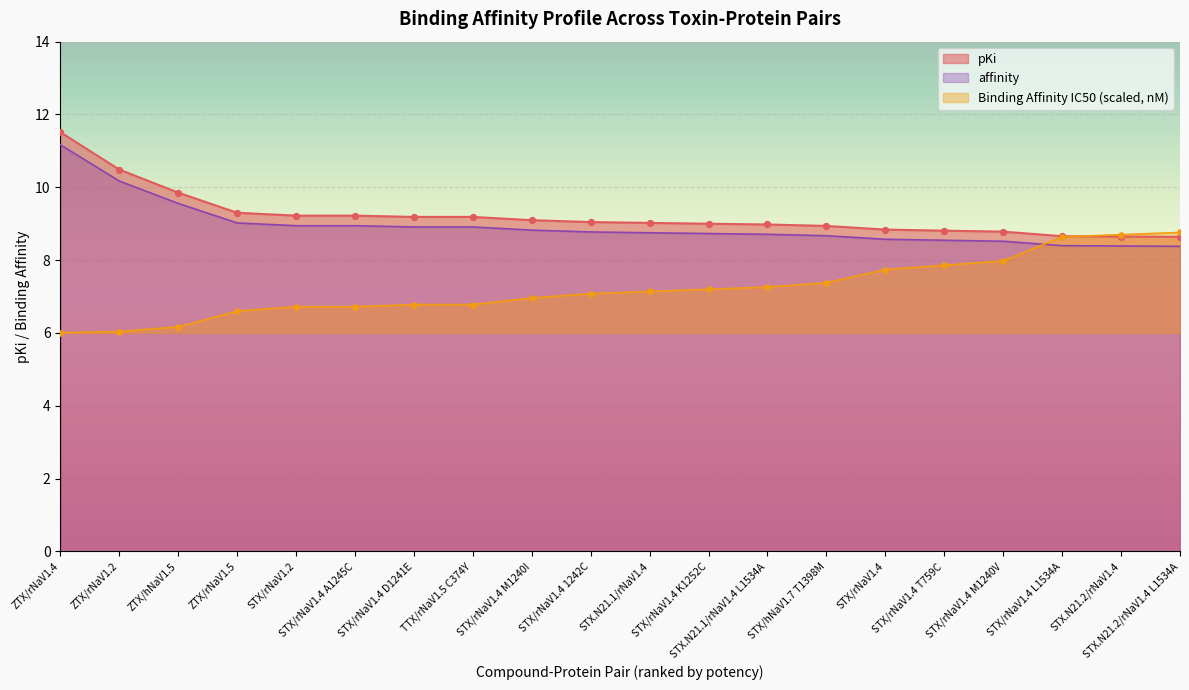

Which series reaches the minimum Y coordinate?

Binding Affinity (IC50)